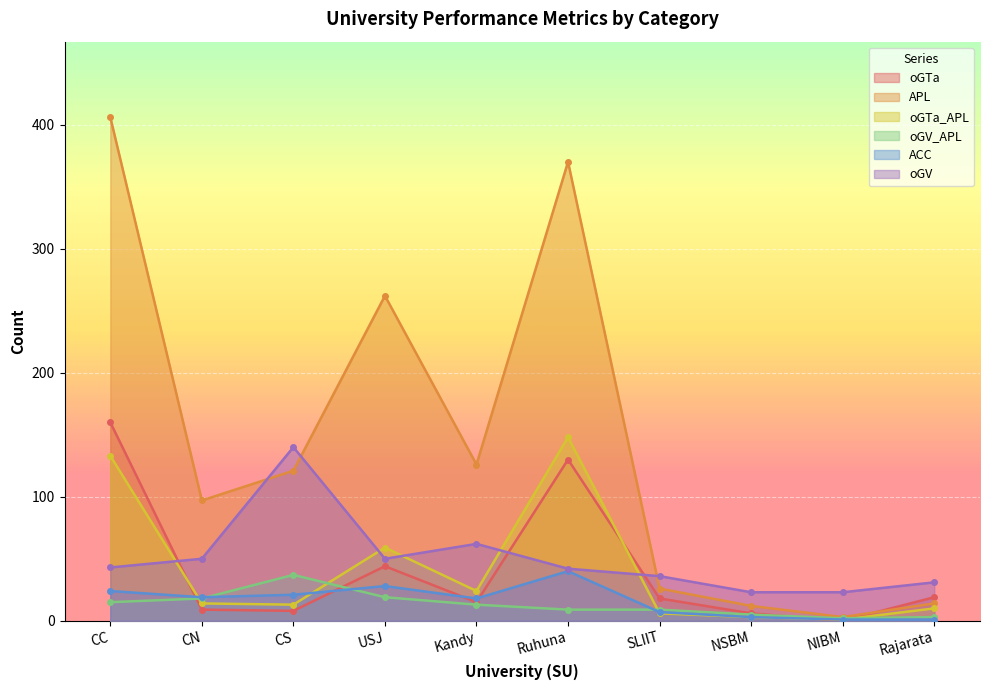

What is the difference between the highest and lowest values at Rajarata?

30